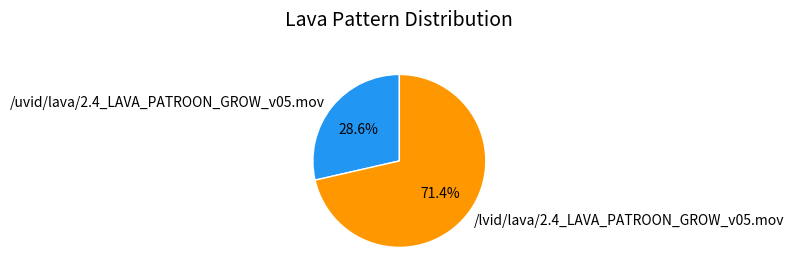

The /uvid/lava/2.4_LAVA_PATROON_GROW_v05.mov slice represents 38% of the pie. True or false?

False